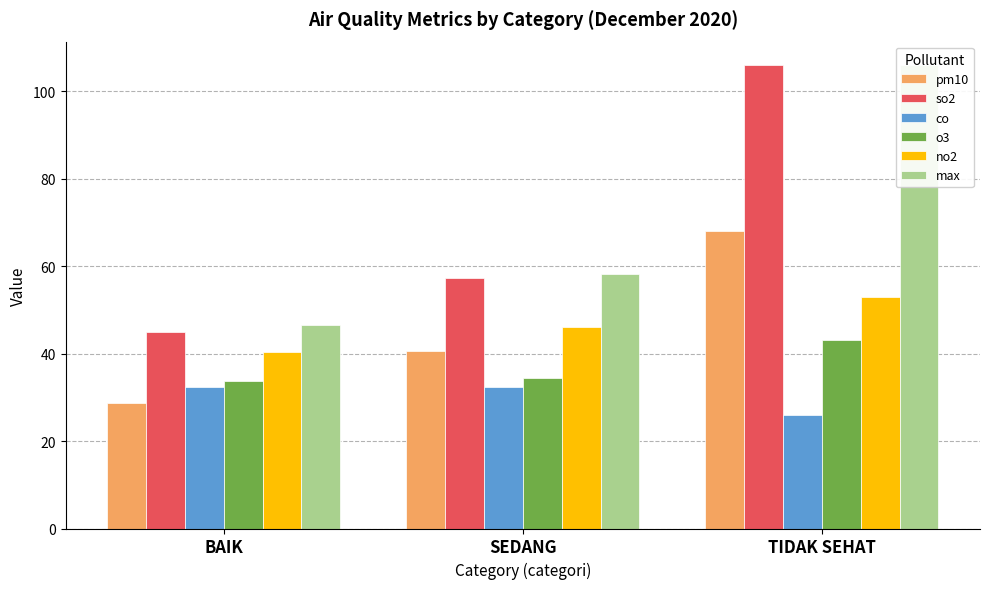

Reading right to left, transcribe all the data shown in this chart.

pm10: 68.0	40.6	28.8
so2: 106.0	57.3	44.9
co: 26.0	32.4	32.3
o3: 43.0	34.5	33.7
no2: 53.0	46.0	40.3
max: 106.0	58.1	46.4